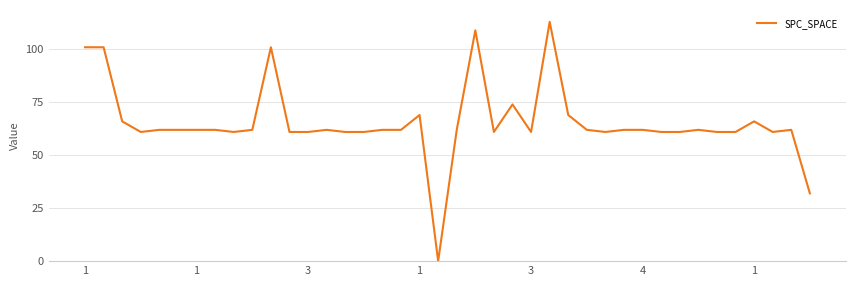

What is the difference between the maximum and minimum values?

113